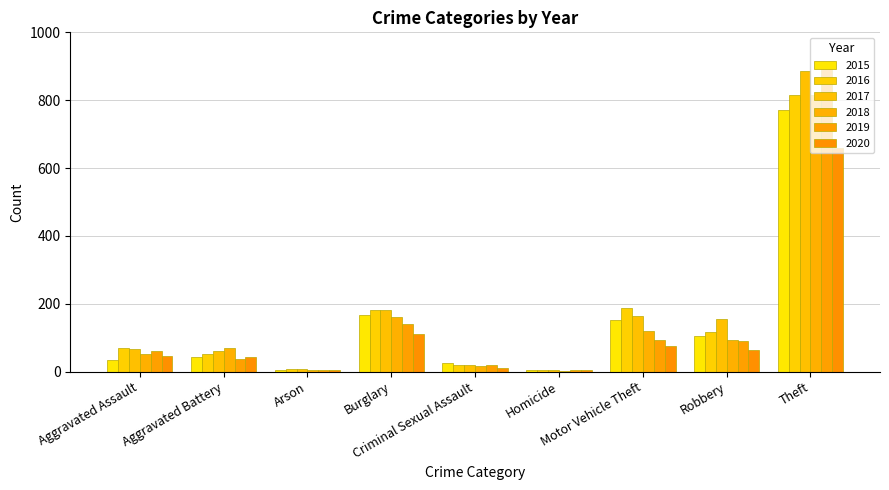

At Aggravated Assault, list the series in order from smallest to largest.

2015, 2020, 2018, 2019, 2017, 2016